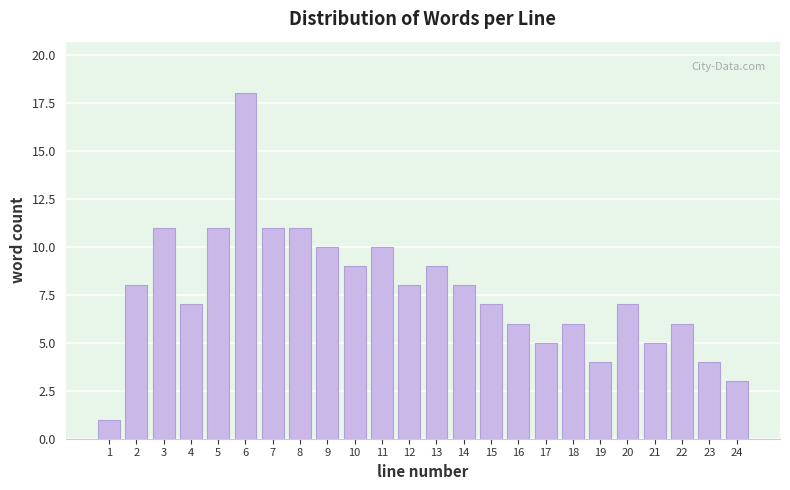

Reading right to left, transcribe all the data shown in this chart.

24=3	23=4	22=6	21=5	20=7	19=4	18=6	17=5	16=6	15=7	14=8	13=9	12=8	11=10	10=9	9=10	8=11	7=11	6=18	5=11	4=7	3=11	2=8	1=1